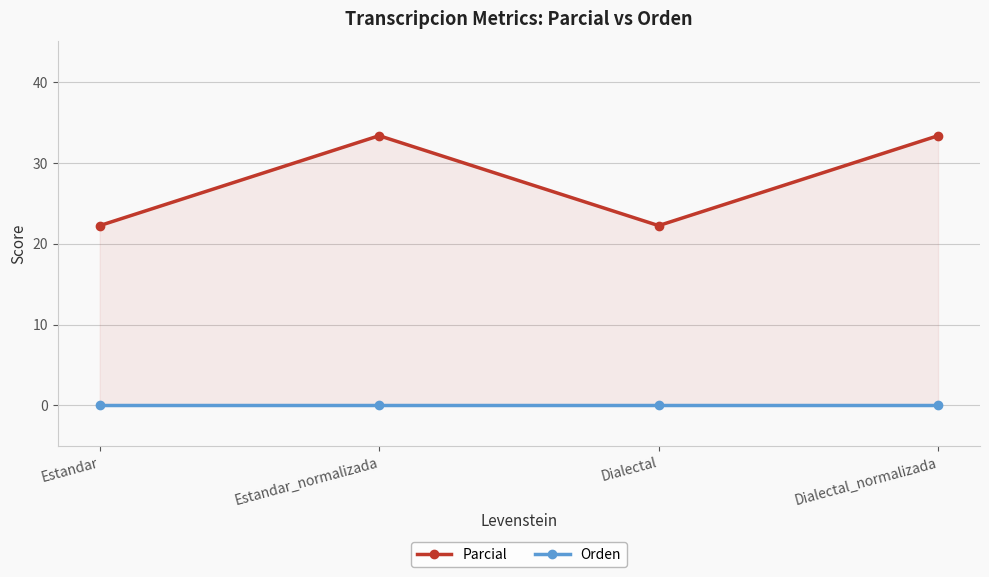

What is the sum of the Parcial values at Dialectal and Dialectal_normalizada?

55.6